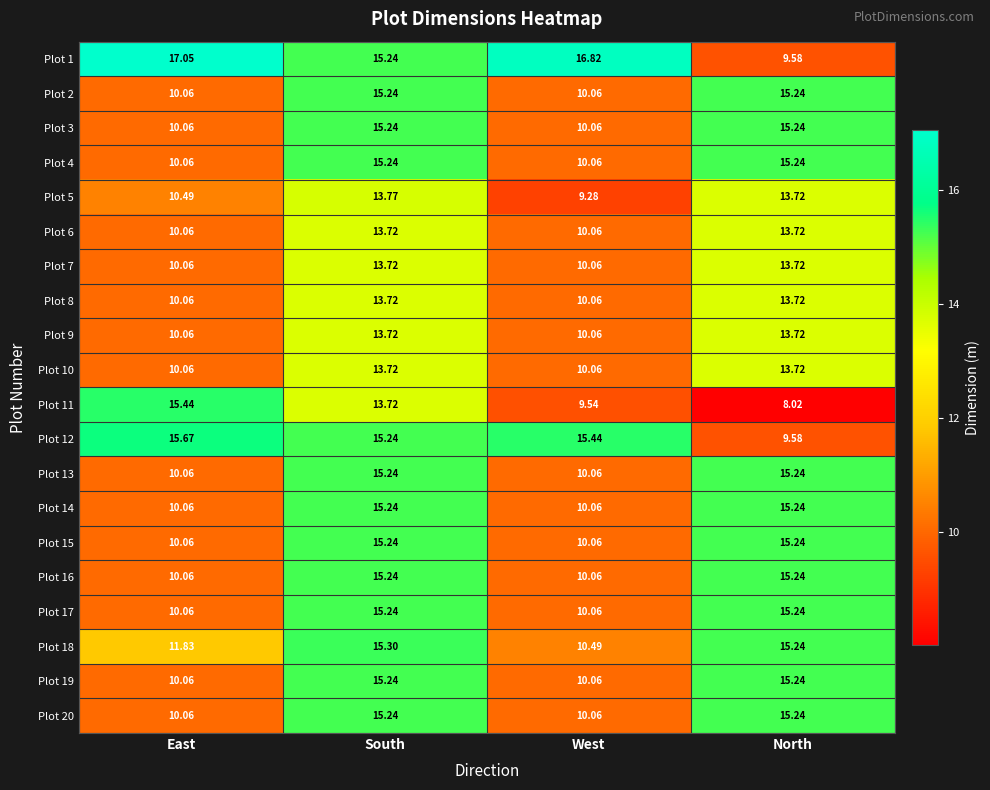

At which category does the chart reach its minimum across all series?

North